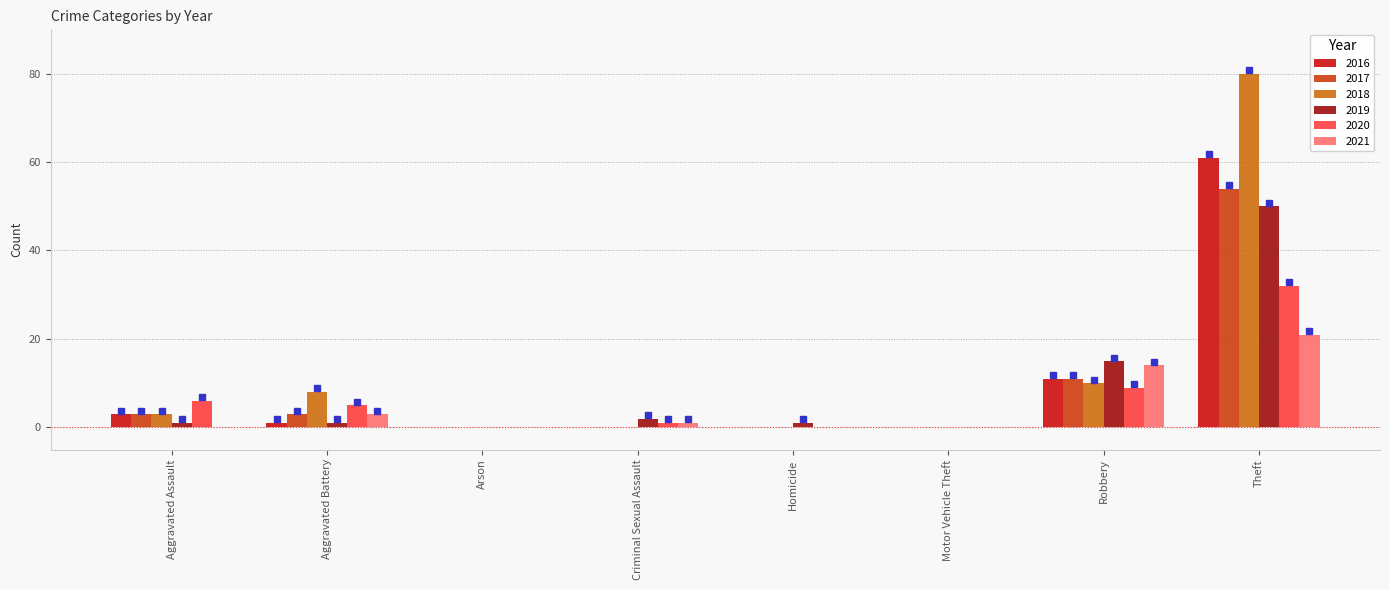

How many categories are shown in the chart?

8